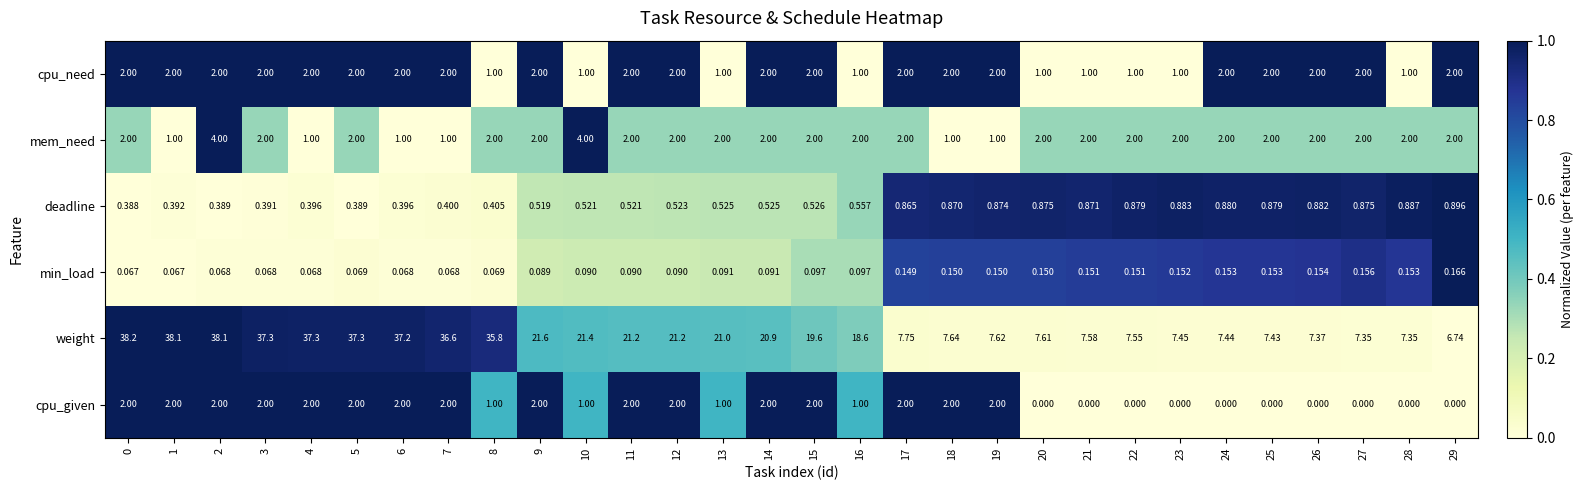

At how many categories does at least one series exceed 0?

30